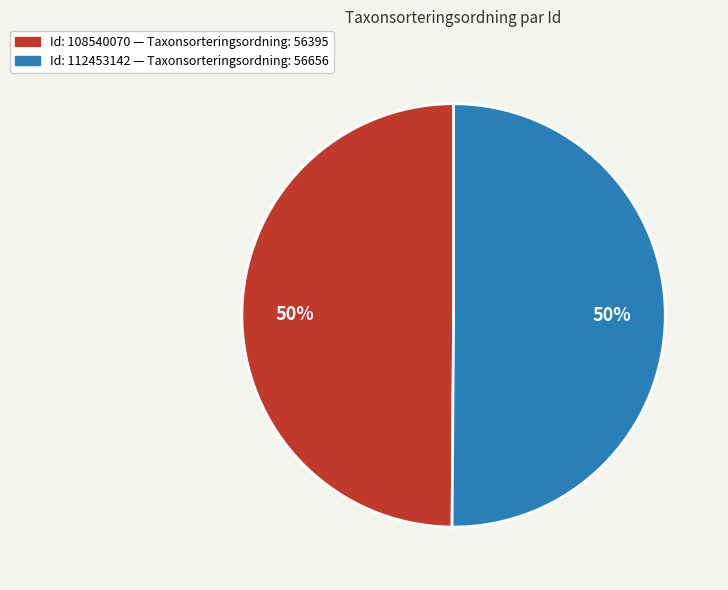

To the nearest percent, what is the average slice percentage?

50%